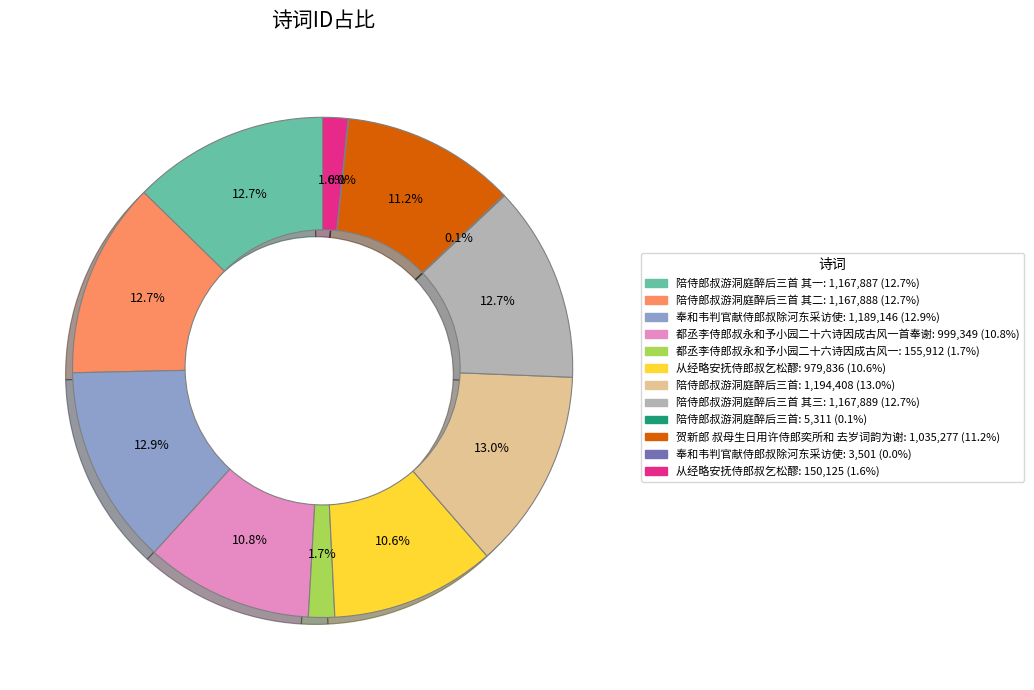

Is there any slice that represents more than half of the pie?

No